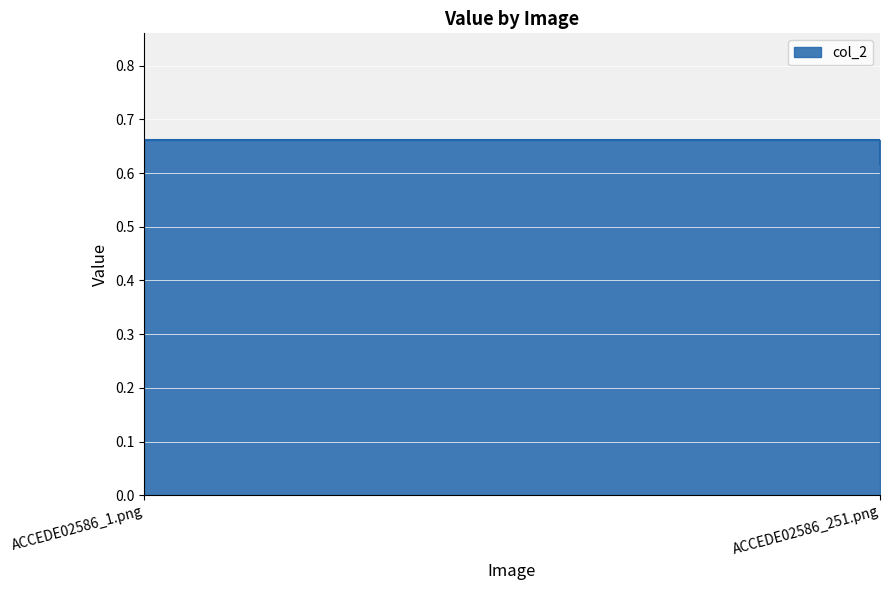

How many values are between 0 and 1?

2